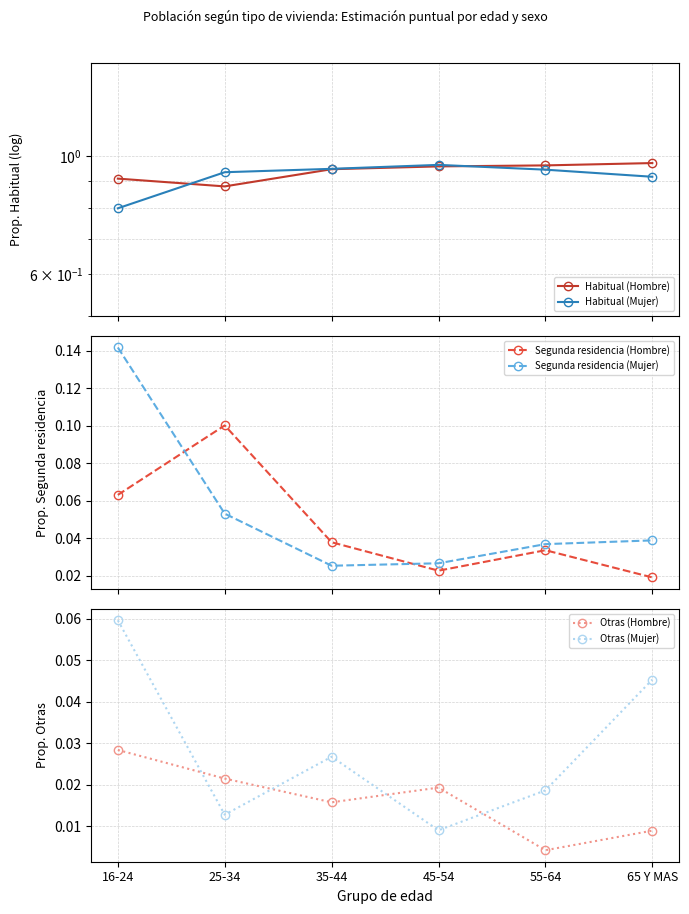

True or false: Segunda residencia (Mujer) and Otras (Hombre) intersect in this chart.

False